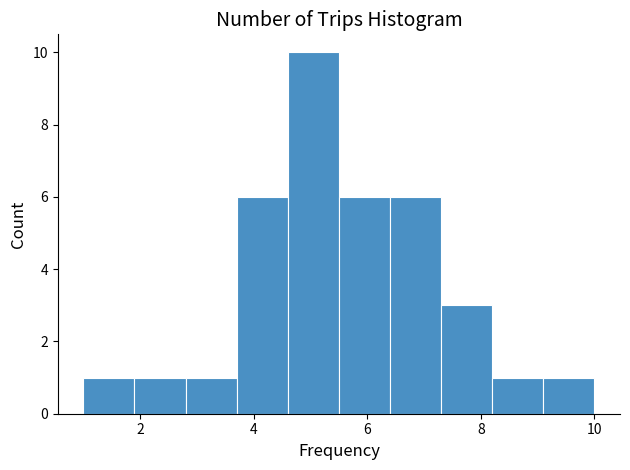

Over which range of the x-axis is the bar tallest?

4.6 to 5.5